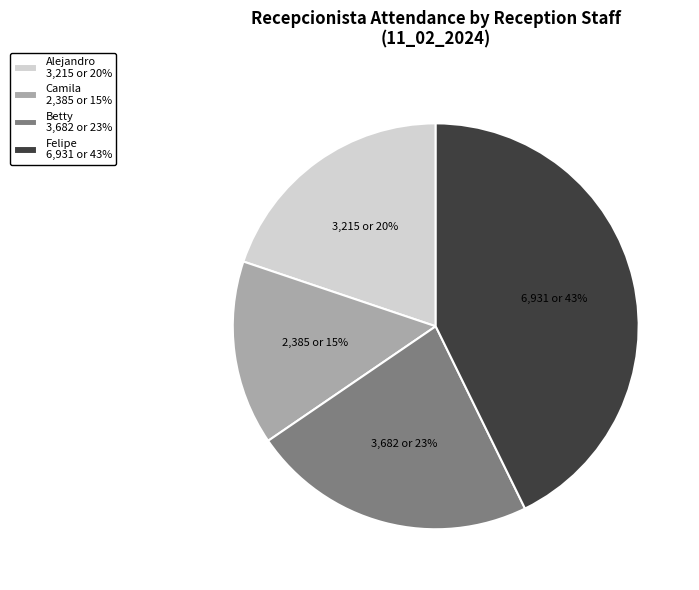

To the nearest percent, what percentage of the pie is Alejandro 3,215 or 20%?

20%